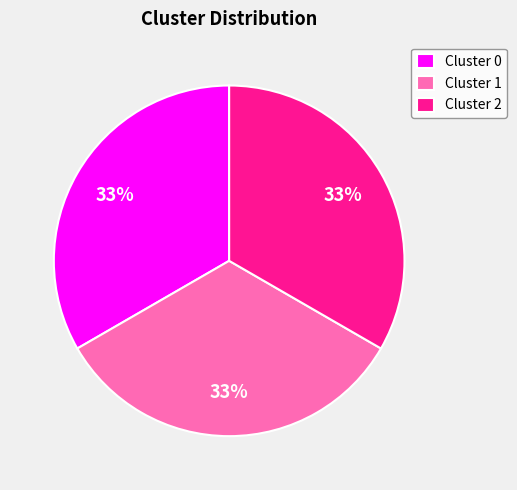

Is there a majority slice in this chart?

No